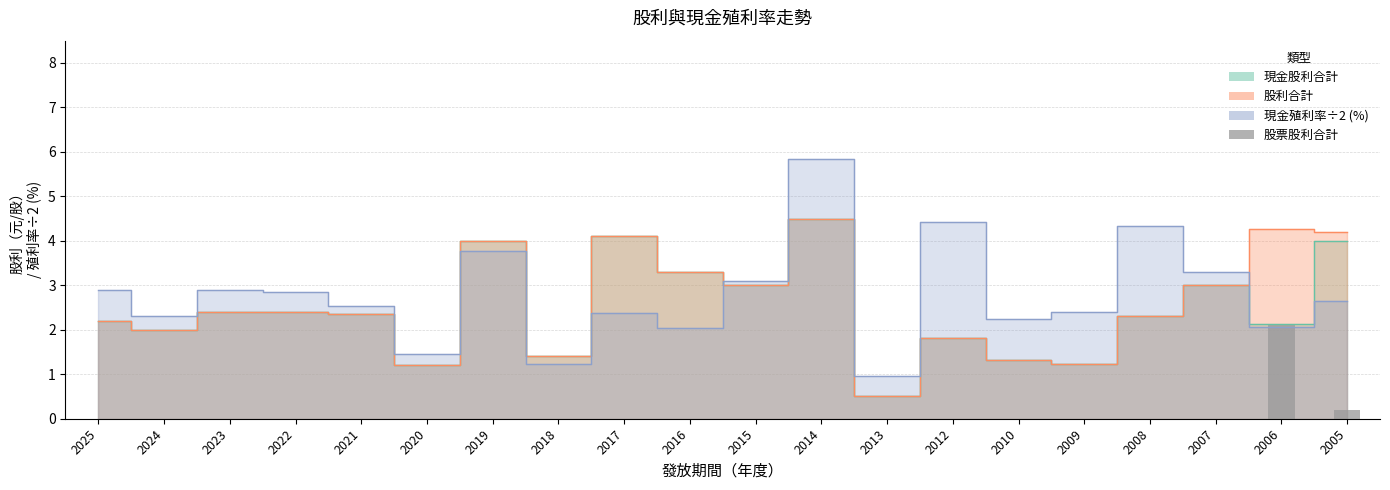

What is the difference between the values at 2006 and 2018?

2.1